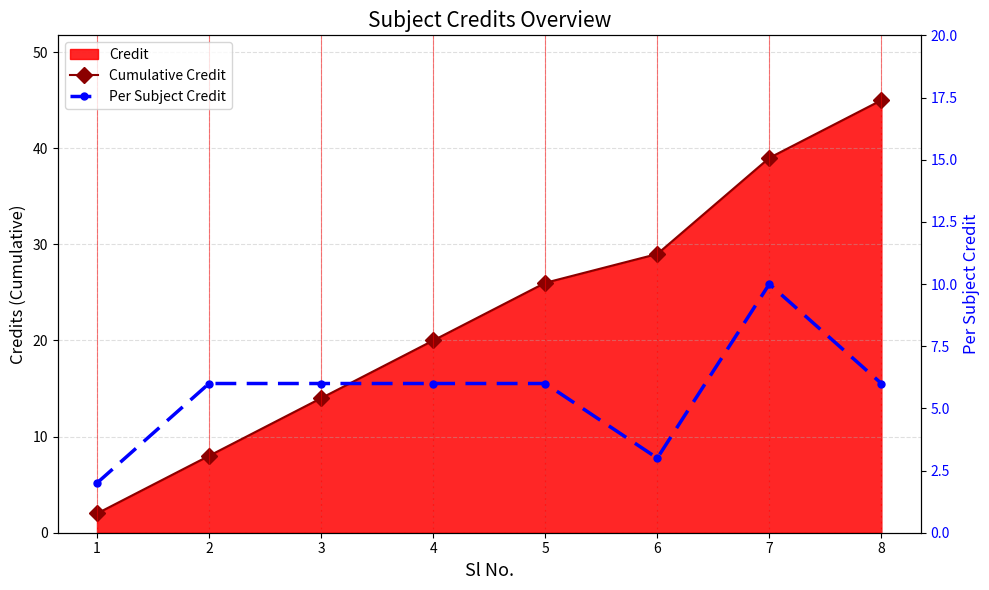

Reading left to right, transcribe all the data shown in this chart.

Cumulative Credit: 2	8	14	20	26	29	39	45
Per Subject Credit: 2	6	6	6	6	3	10	6